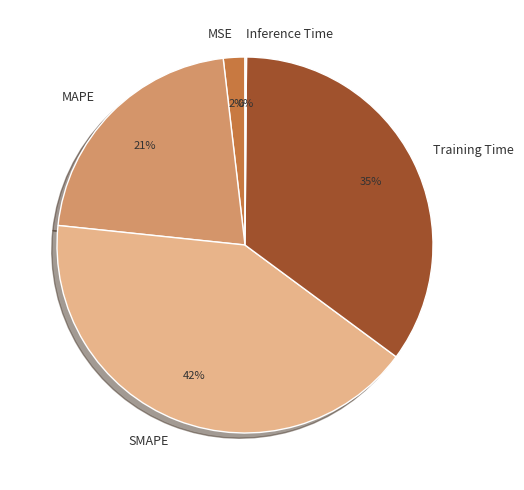

Which slice is the largest?

SMAPE